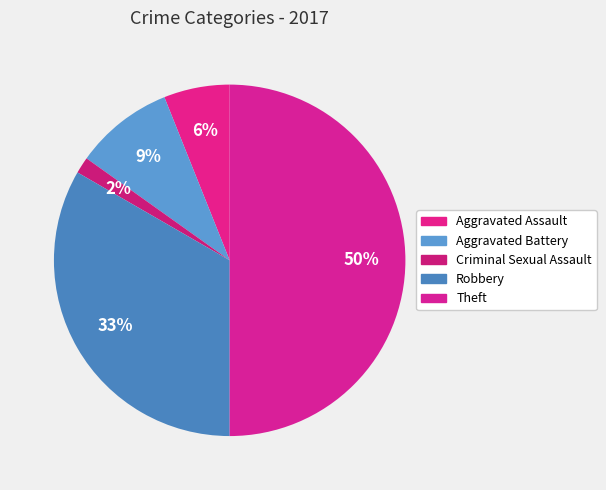

Is it true that Robbery is 33% of the pie?

True